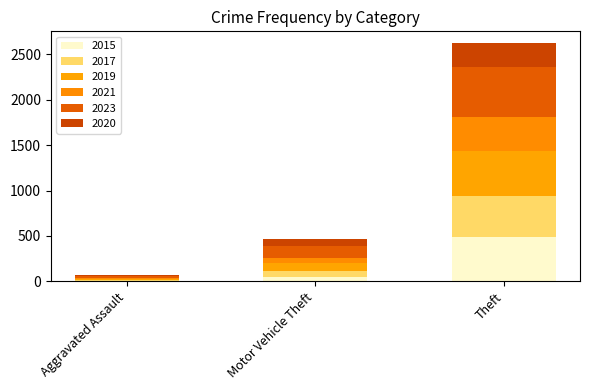

Which series has the largest total across all categories?

2023